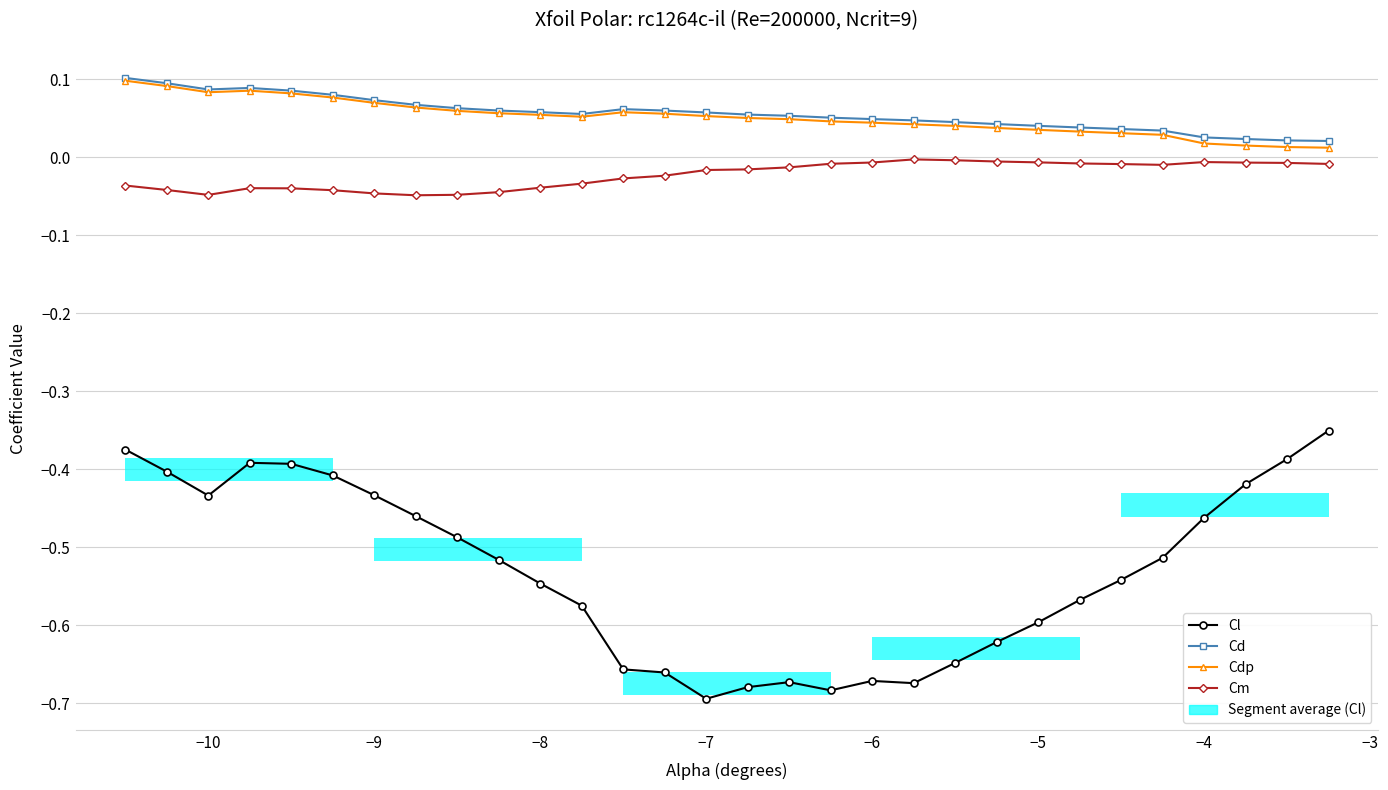

What are all the series names shown in the legend?

Cl, Cd, Cdp, Cm